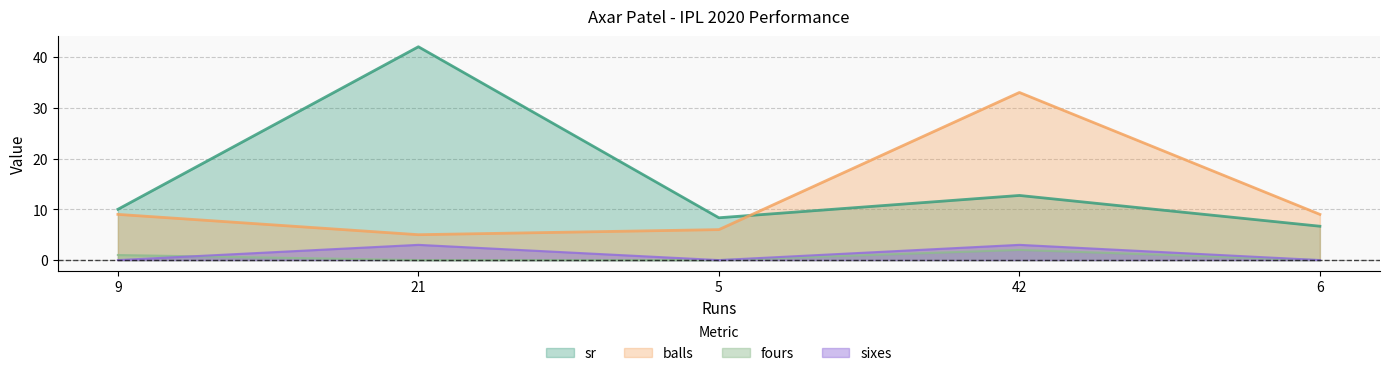

What position from the right is 6?

1